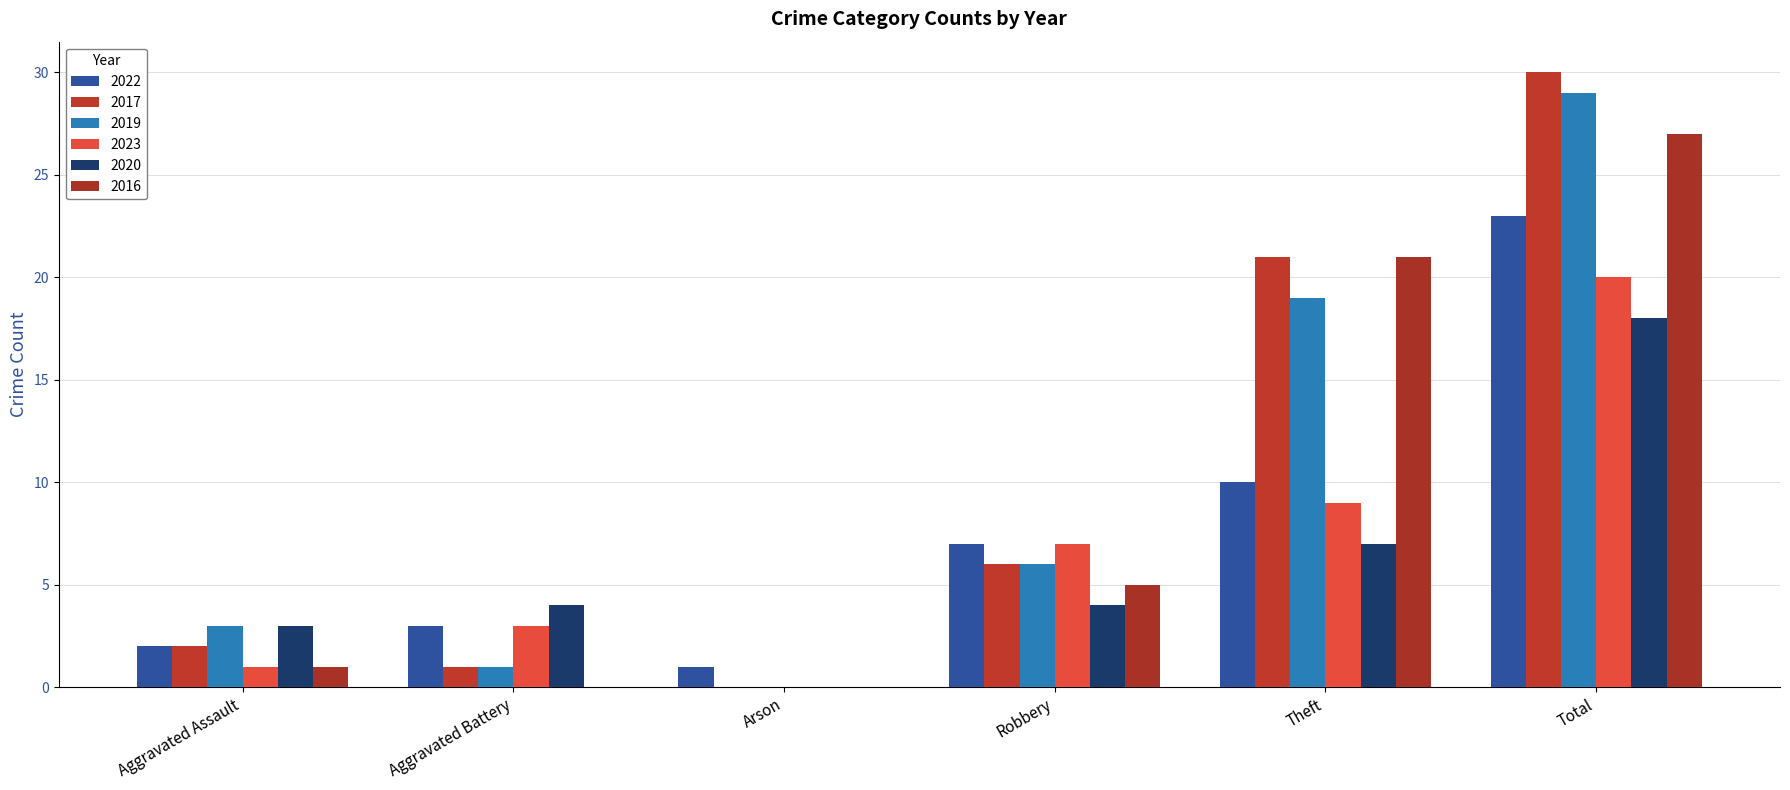

What is the value of the 2016 bar at the 6th from the left?

27